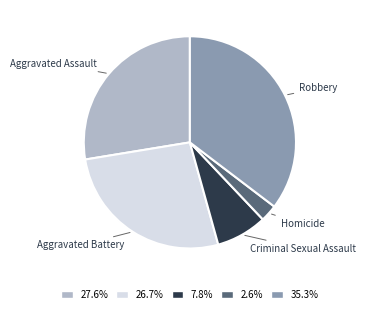

Is the sum of Robbery and Homicide greater than half?

No